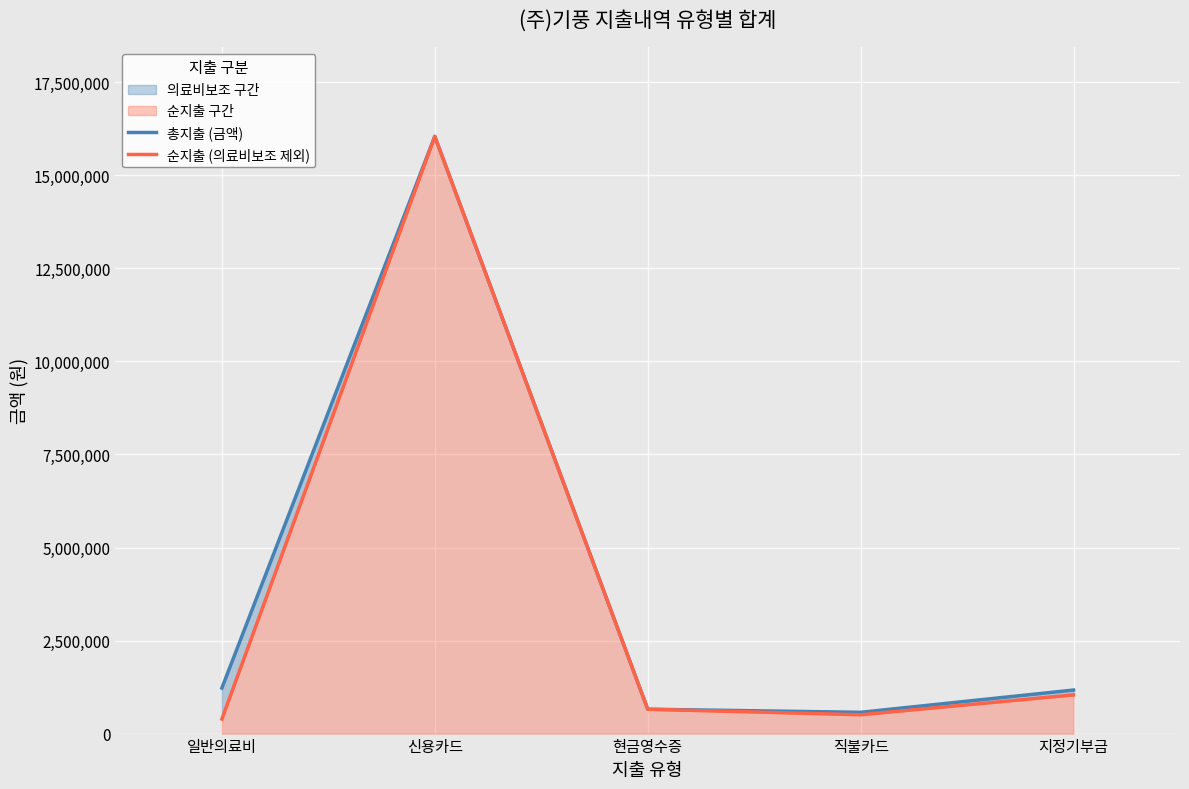

The value of 총지출 (금액) at 현금영수증 is 654360. True or false?

True